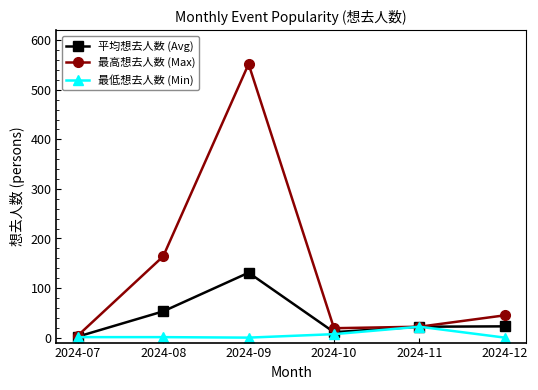

List the series in order of their overall mean, highest first.

最高想去人数 (Max), 平均想去人数 (Avg), 最低想去人数 (Min)